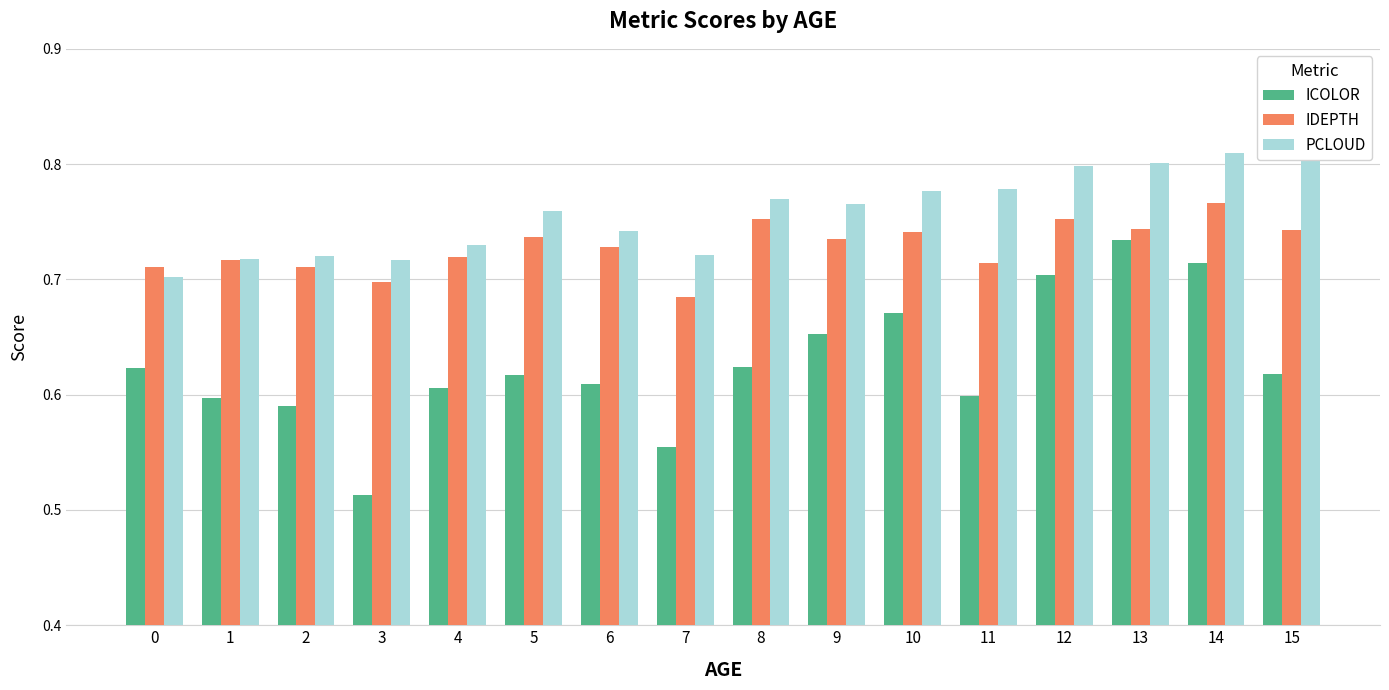

What is the difference between the second highest and second lowest values in the PCLOUD series?

0.1